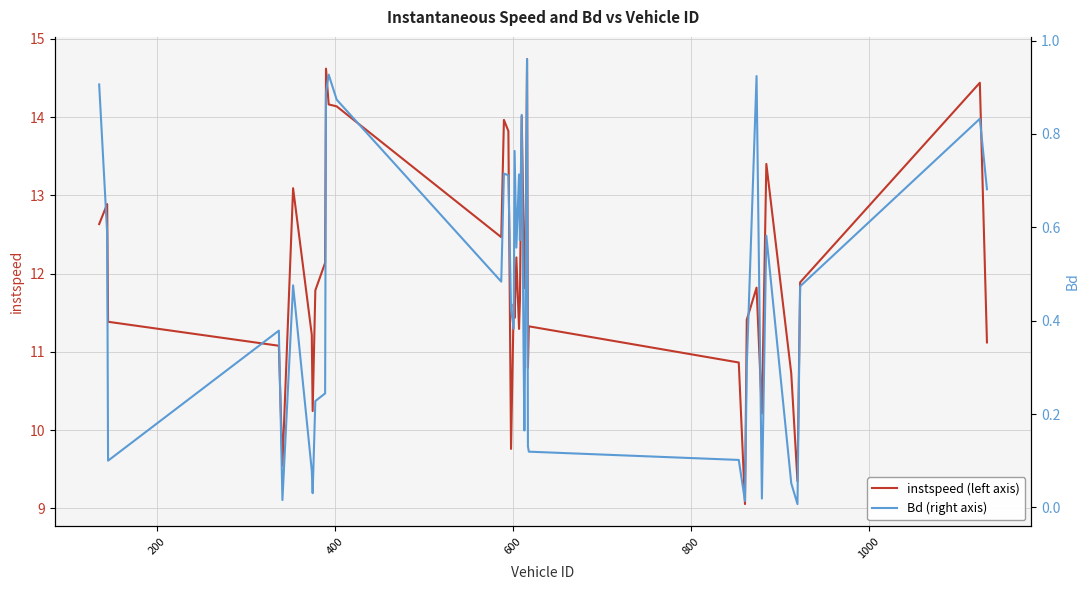

What is the difference between the maximum and second lowest values in the instspeed (left axis) series?

5.4